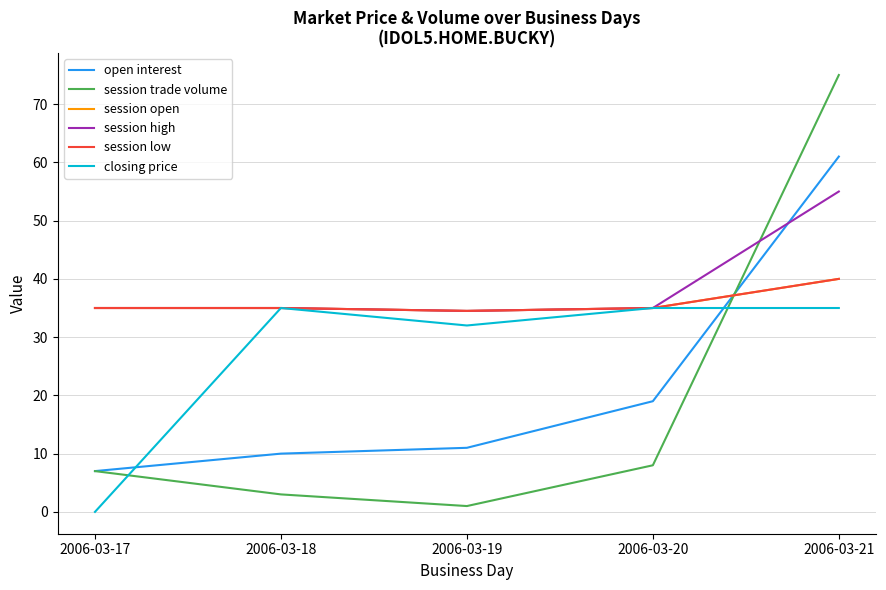

True or false: closing price has more than 2 interior local peaks.

False